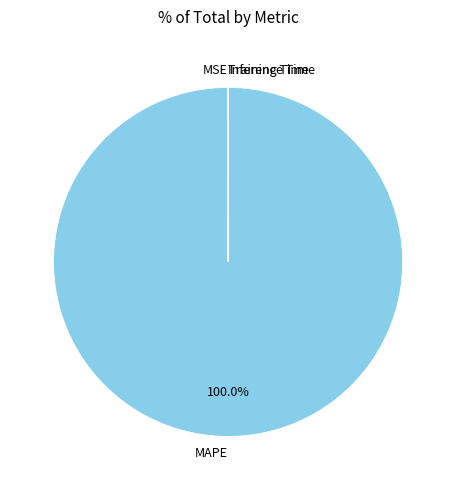

Which category has the biggest portion of the pie?

MAPE